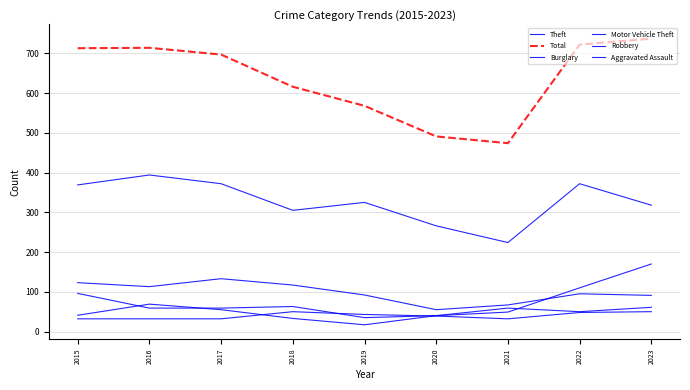

The Motor Vehicle Theft series shows 49 at 2021. True or false?

True